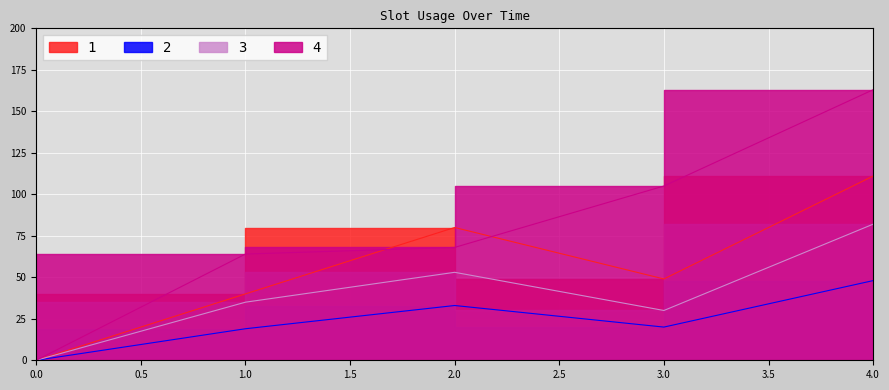

Between 2 and 3, which series saw the biggest shift?

4